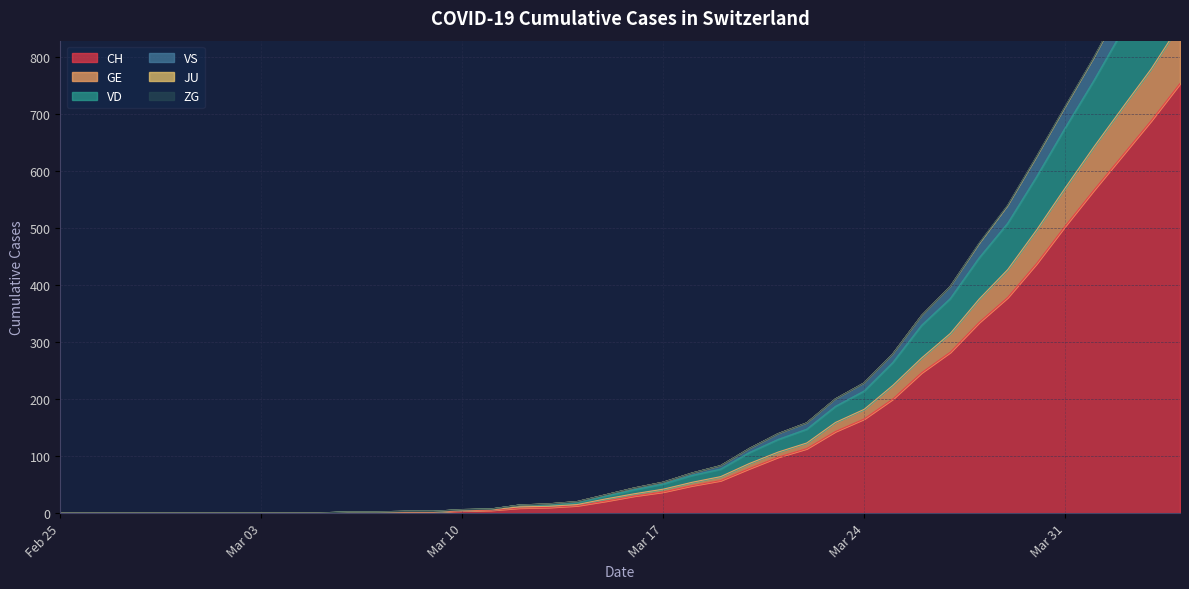

Rank the categories by GE value from lowest to highest.

2020-02-25, 2020-02-26, 2020-02-27, 2020-02-28, 2020-02-29, 2020-03-01, 2020-03-02, 2020-03-03, 2020-03-04, 2020-03-05, 2020-03-06, 2020-03-07, 2020-03-08, 2020-03-09, 2020-03-10, 2020-03-11, 2020-03-12, 2020-03-13, 2020-03-14, 2020-03-15, 2020-03-16, 2020-03-17, 2020-03-18, 2020-03-19, 2020-03-20, 2020-03-21, 2020-03-22, 2020-03-23, 2020-03-24, 2020-03-25, 2020-03-26, 2020-03-27, 2020-03-28, 2020-03-29, 2020-03-30, 2020-03-31, 2020-04-01, 2020-04-02, 2020-04-03, 2020-04-04